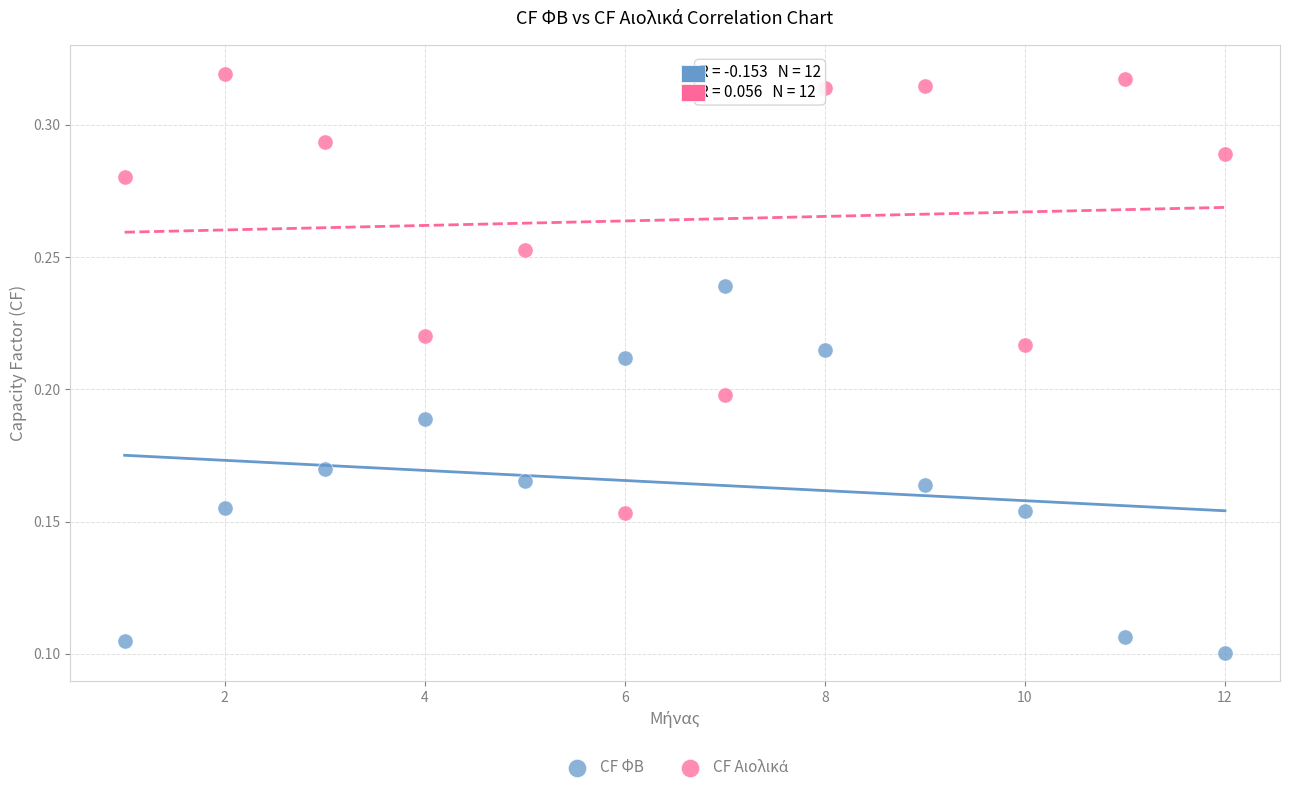

Which series reaches the minimum Y coordinate?

CF ΦΒ